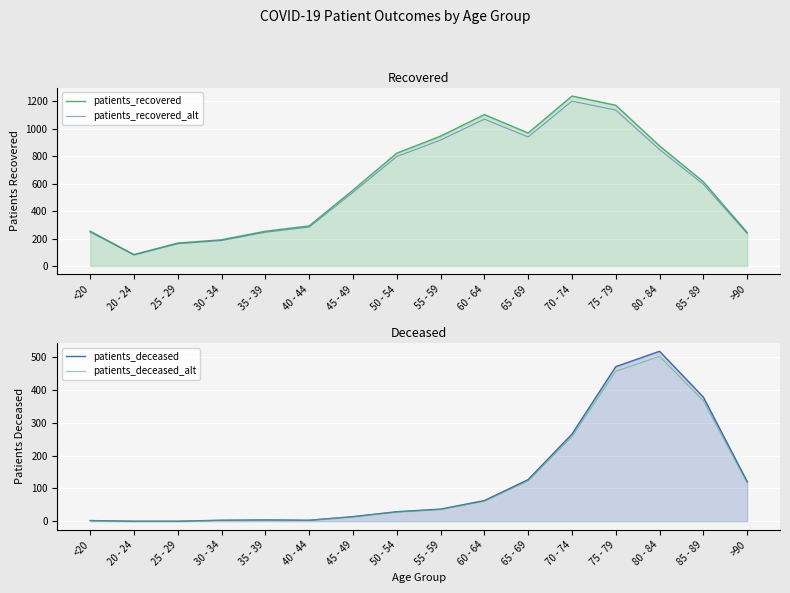

Which series changed the most between 45 - 49 and 65 - 69?

patients_recovered